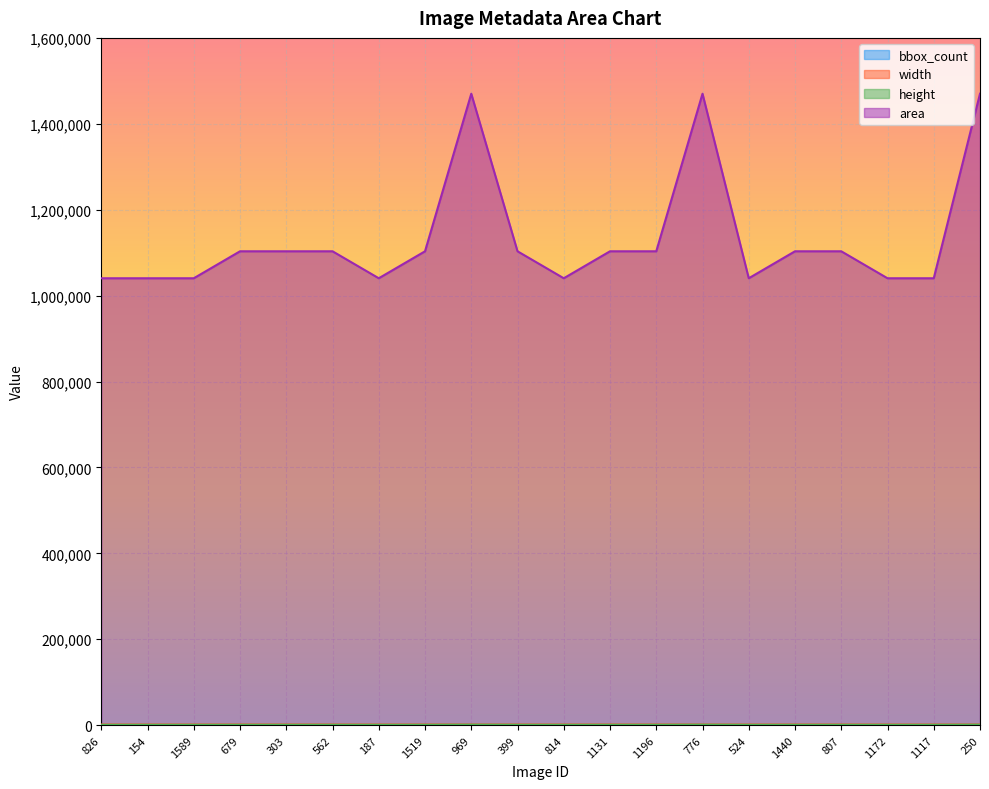

Reading left to right, extract all data points from this chart.

bbox_count: 826=1	154=1	1589=1	679=2	303=2	562=2	187=3	1519=3	969=3	399=3	814=3	1131=3	1196=3	776=3	524=3	1440=3	807=4	1172=4	1117=4	250=4
width: 826=1360	154=1360	1589=1360	679=1400	303=1400	562=1400	187=1360	1519=1400	969=1400	399=1400	814=1360	1131=1400	1196=1400	776=1400	524=1360	1440=1400	807=1400	1172=1360	1117=1360	250=1400
height: 826=765	154=765	1589=765	679=788	303=788	562=788	187=765	1519=788	969=1050	399=788	814=765	1131=788	1196=788	776=1050	524=765	1440=788	807=788	1172=765	1117=765	250=1050
area: 826=1040400	154=1040400	1589=1040400	679=1103200	303=1103200	562=1103200	187=1040400	1519=1103200	969=1470000	399=1103200	814=1040400	1131=1103200	1196=1103200	776=1470000	524=1040400	1440=1103200	807=1103200	1172=1040400	1117=1040400	250=1470000